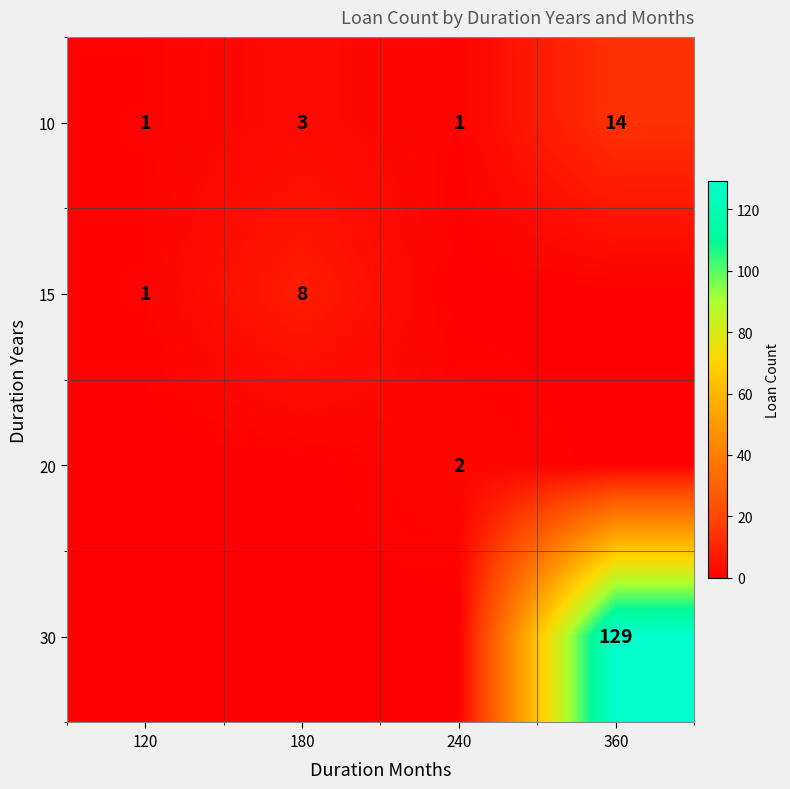

What is the sum of all 10 values?

19